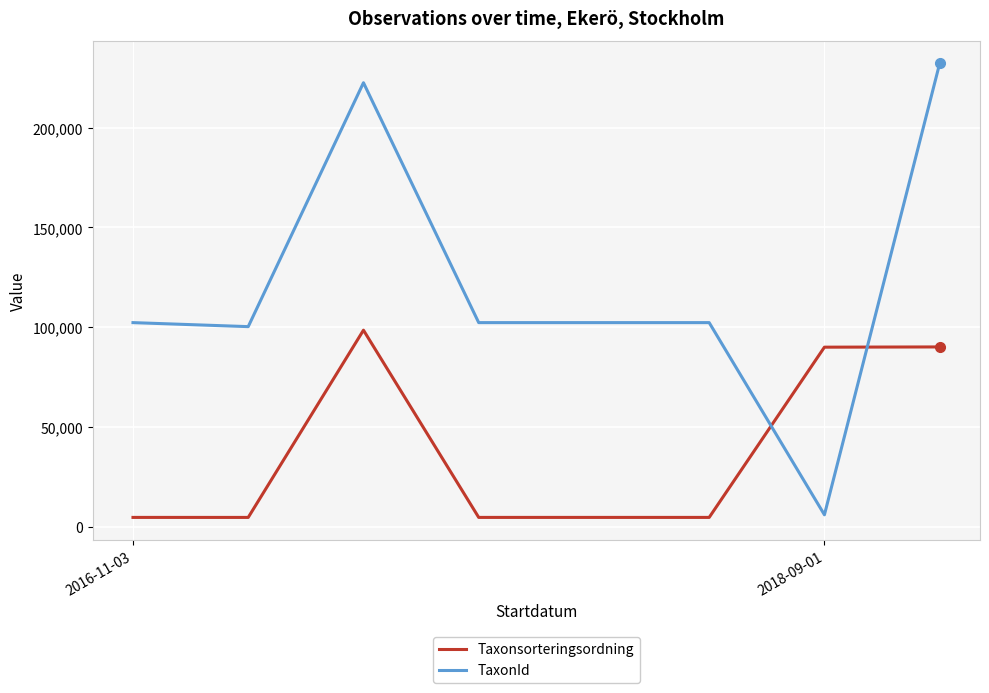

What is the difference between the maximum and minimum values in the Taxonsorteringsordning series?

93809